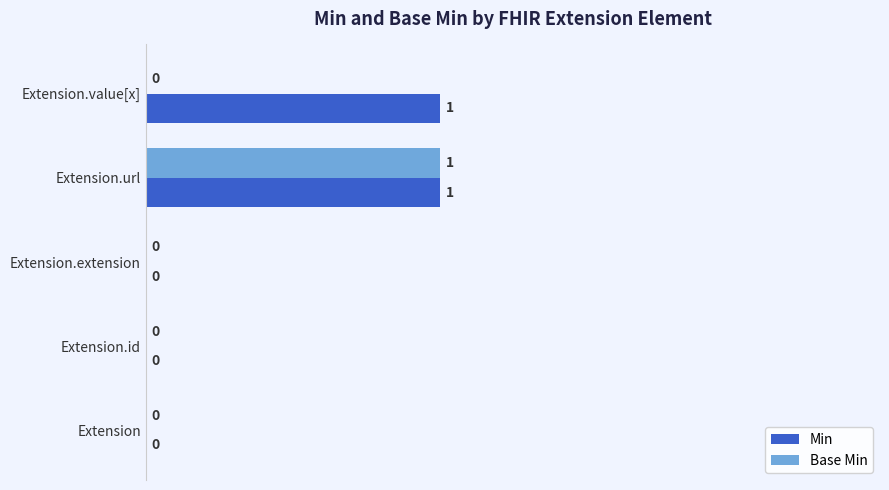

What is the sum of all Min values?

2